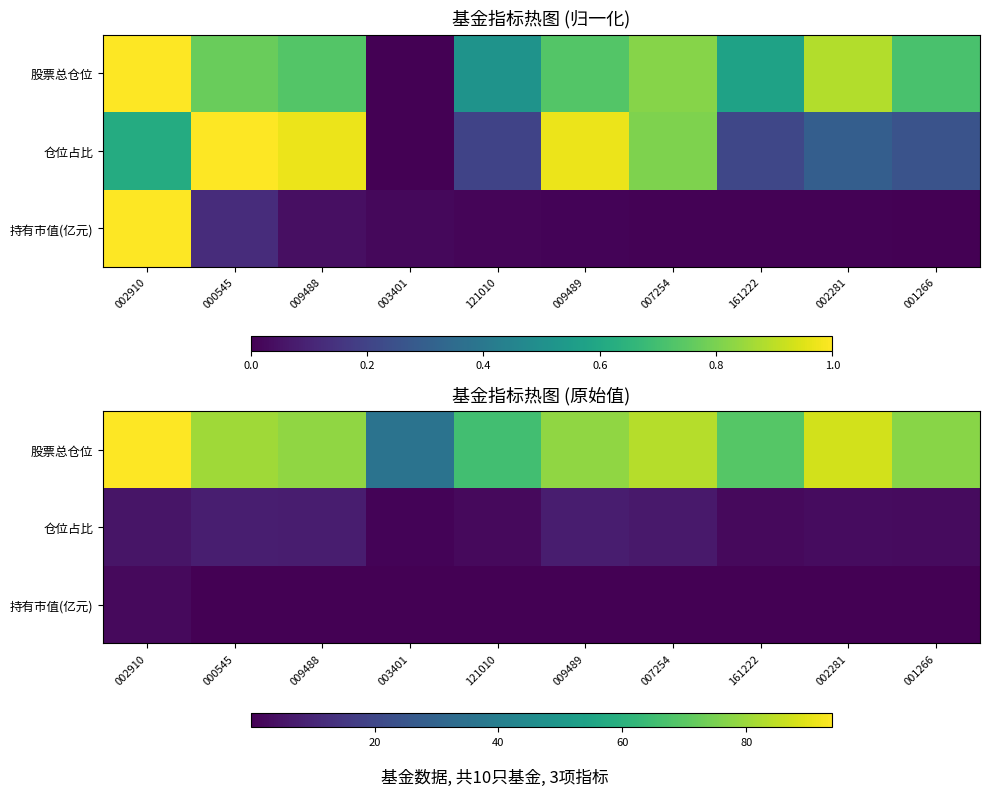

List the series in order of their peak value, lowest first.

持有市值(亿元), 仓位占比, 股票总仓位